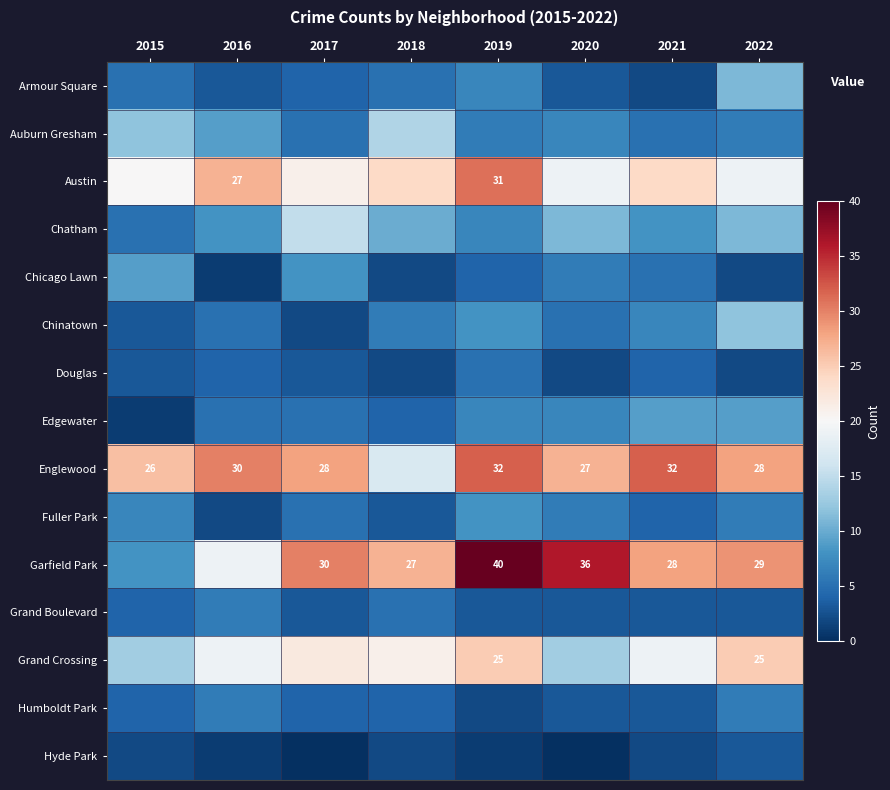

True or false: Englewood has a value of 46 at 2016.

False